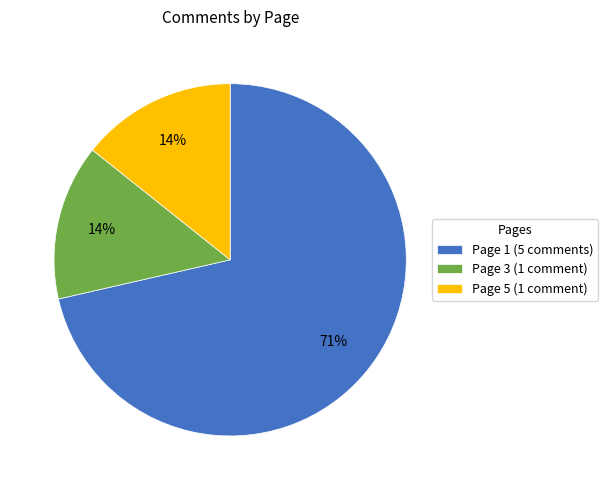

To the nearest percent, what is the average slice percentage?

33%